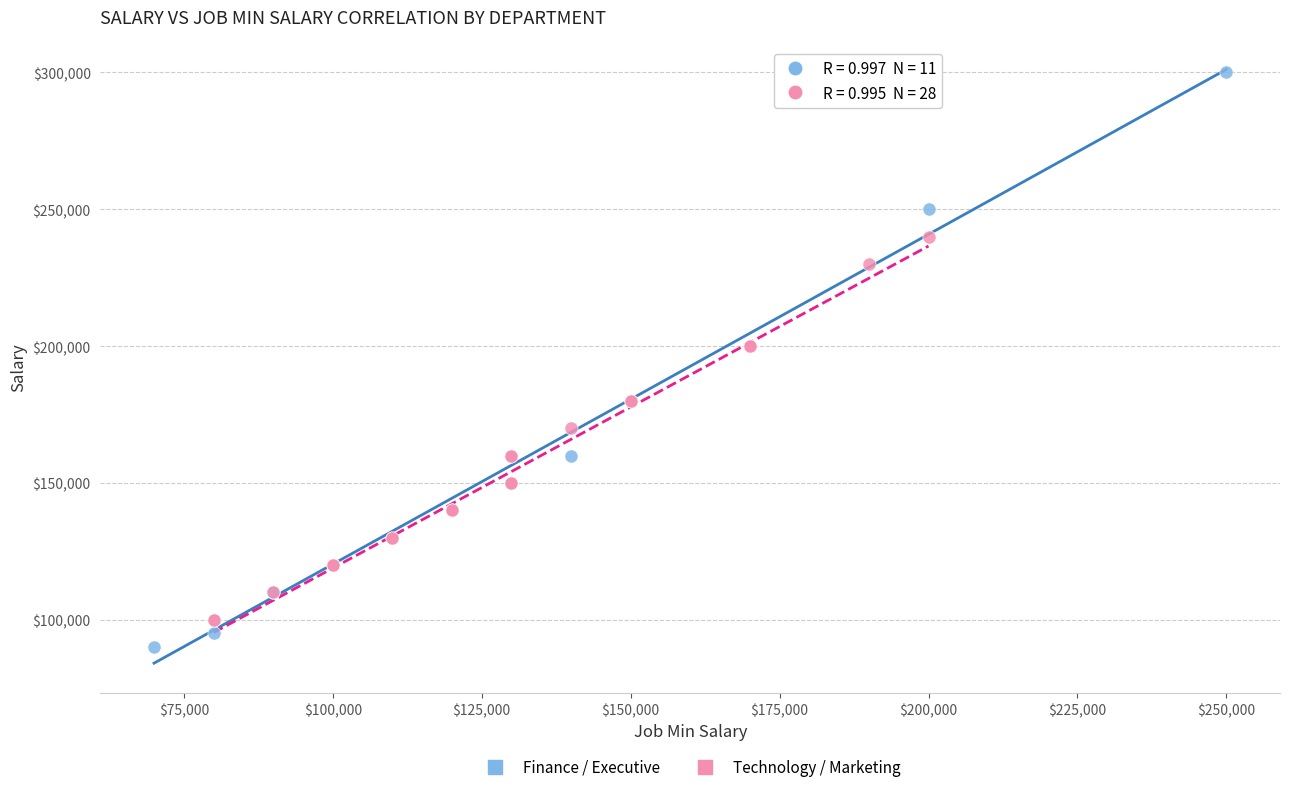

What are all the series names shown in the legend?

Finance / Executive, Technology / Marketing